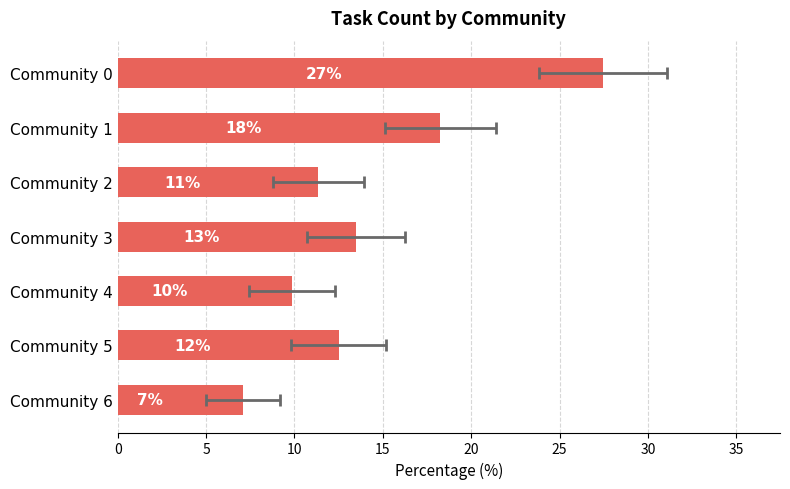

Reading left to right, extract all data points from this chart.

27.5	18.3	11.3	13.5	9.9	12.5	7.1